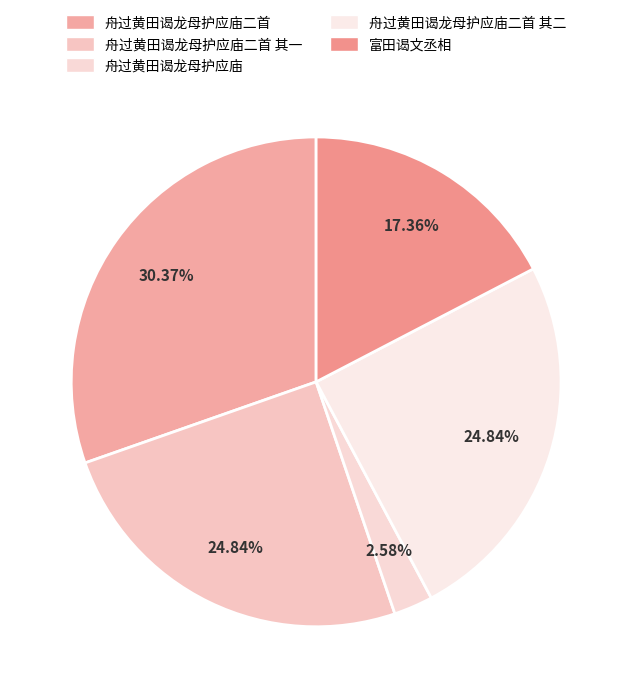

The 舟过黄田谒龙母护应庙二首 slice represents 36% of the pie. True or false?

False